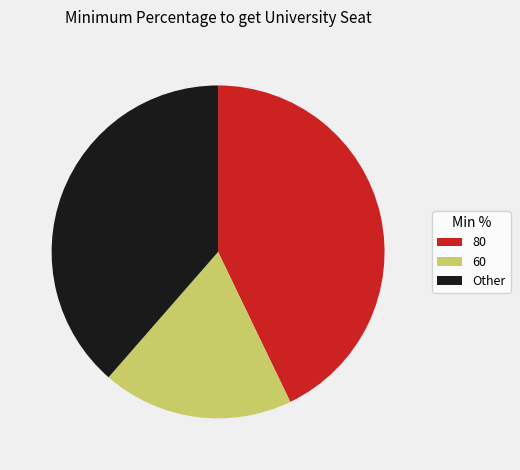

What is the largest slice in the pie chart?

80